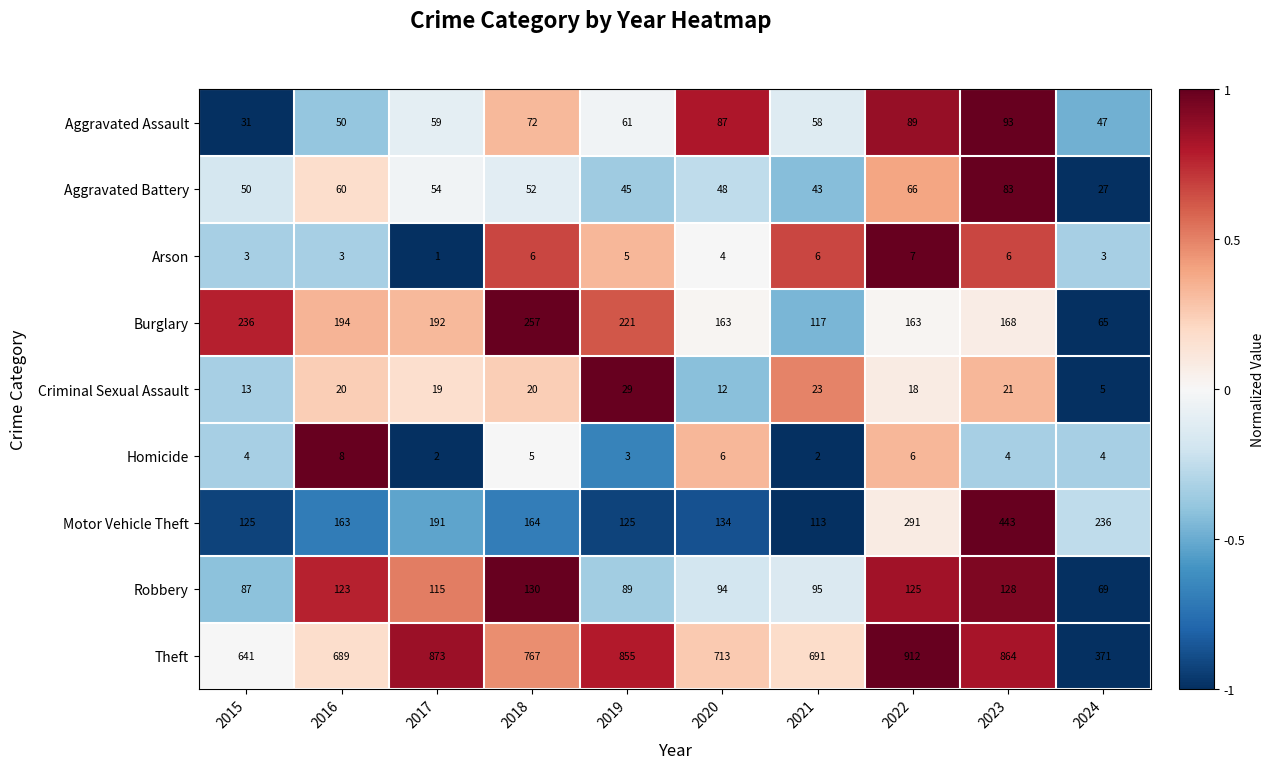

Which series changed the most between 2019 and 2022?

Motor Vehicle Theft